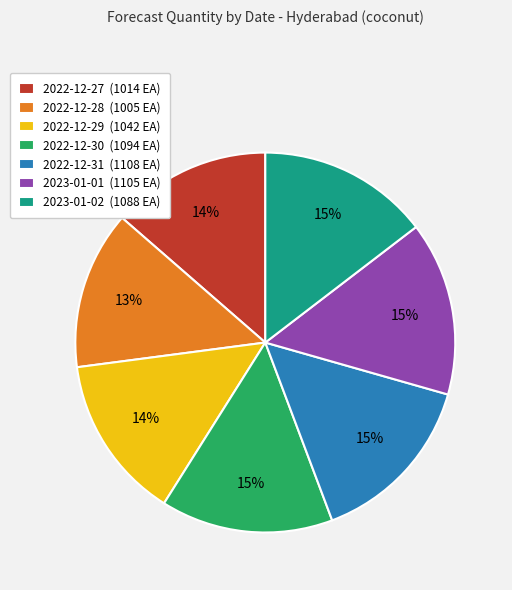

Does 2022-12-30 represent more than half of the total?

No